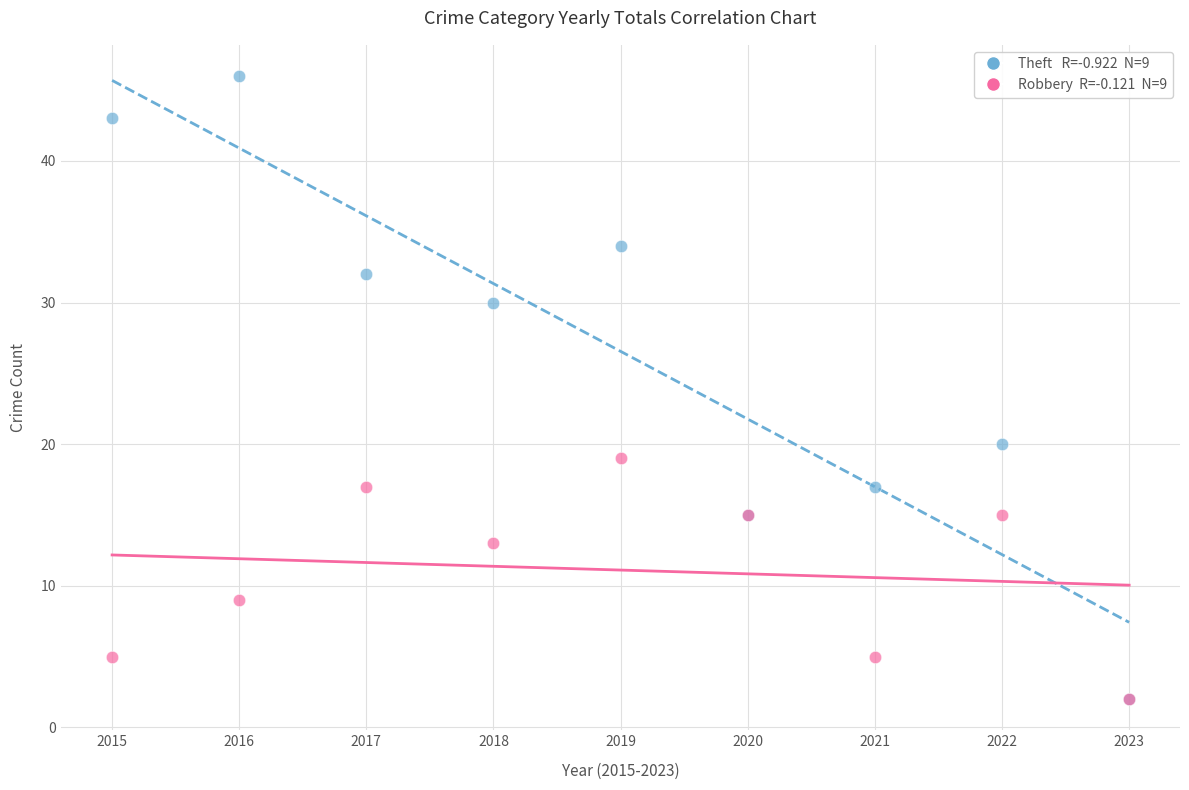

Across all series, what Y value is closest to 24?

20